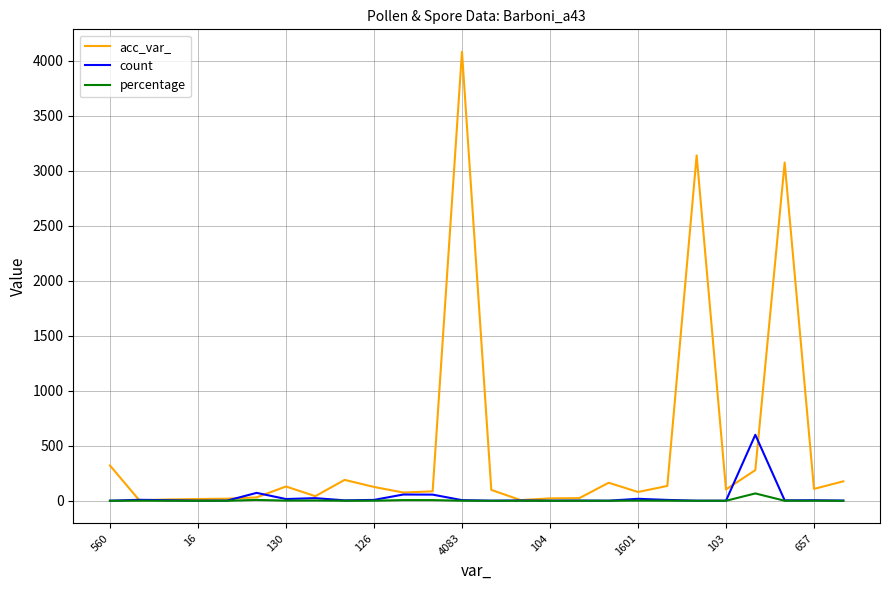

Which series has the largest total across all categories?

acc_var_